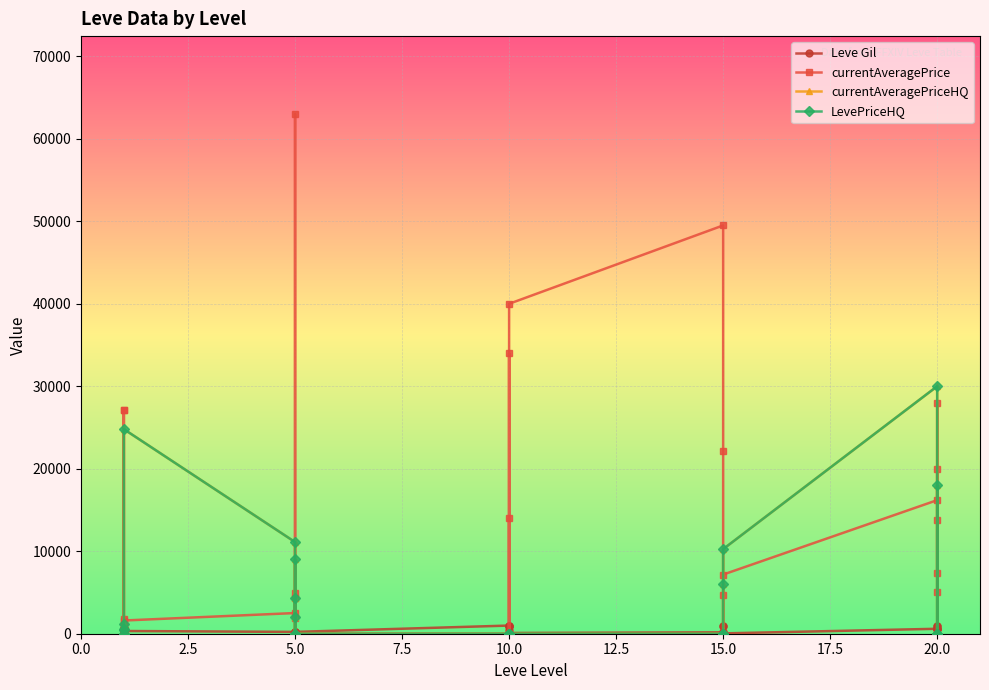

What is the difference between the maximum and minimum values in the currentAveragePrice series?

63000.0